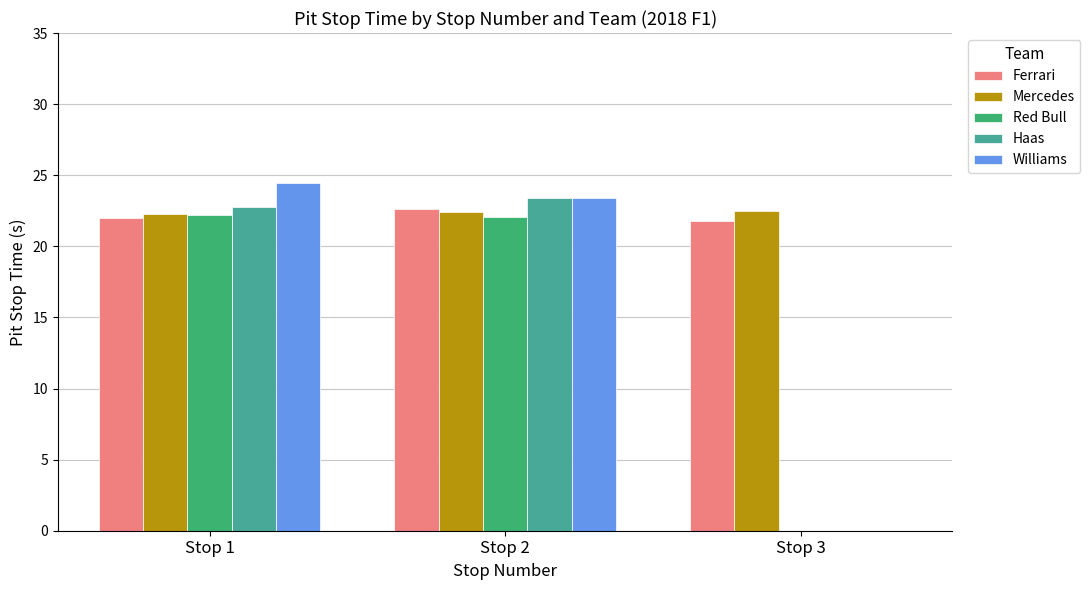

What are all the series names shown in the legend?

Ferrari, Mercedes, Red Bull, Haas, Williams